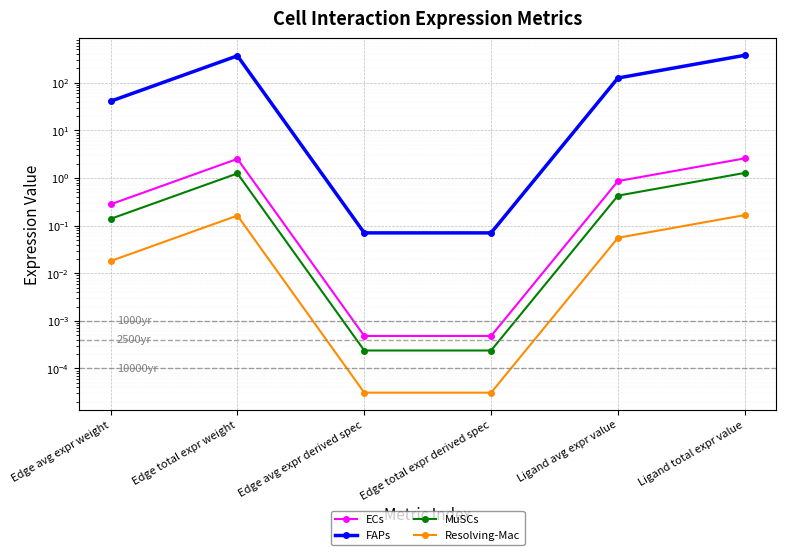

What is the sum of all FAPs values?

913.0